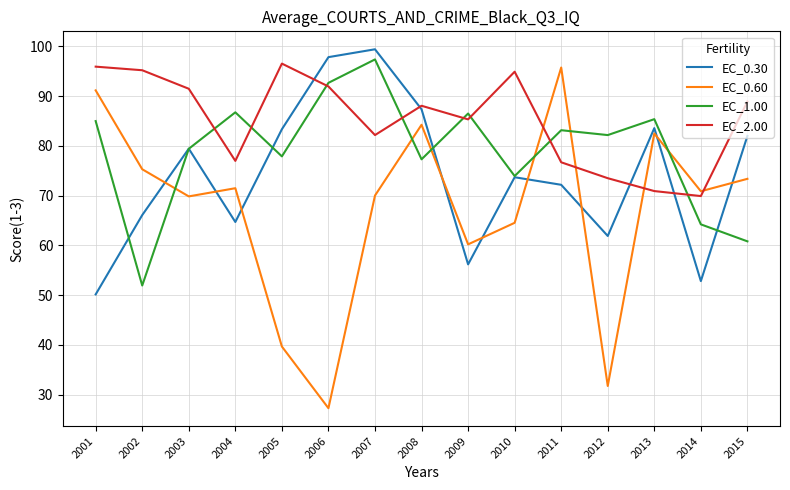

What are all the series names shown in the legend?

EC_0.30, EC_0.60, EC_1.00, EC_2.00